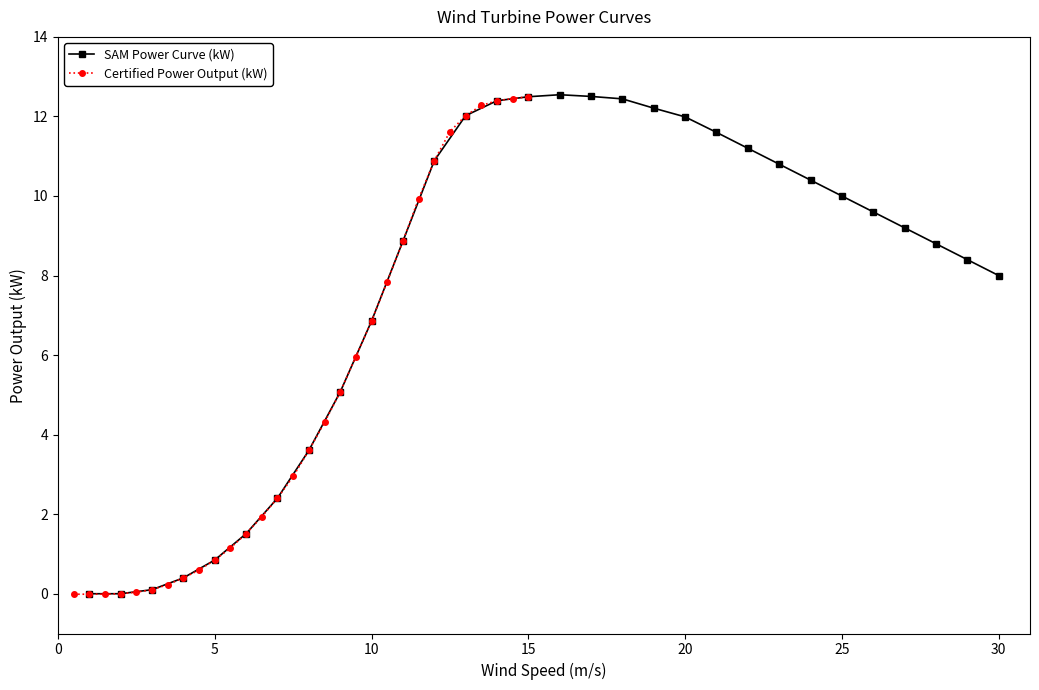

Where is SAM Power Curve (kW) nearest to the value 6?

10